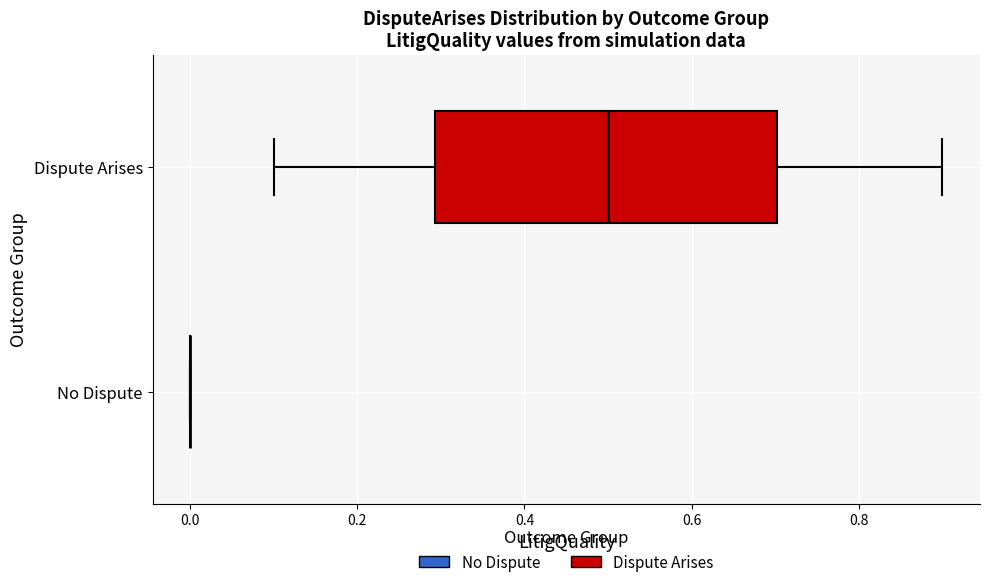

Where is the right edge of the box for Dispute Arises on the x-axis? The values are not printed on the chart, so give them approximately, as read against the axis.

0.7